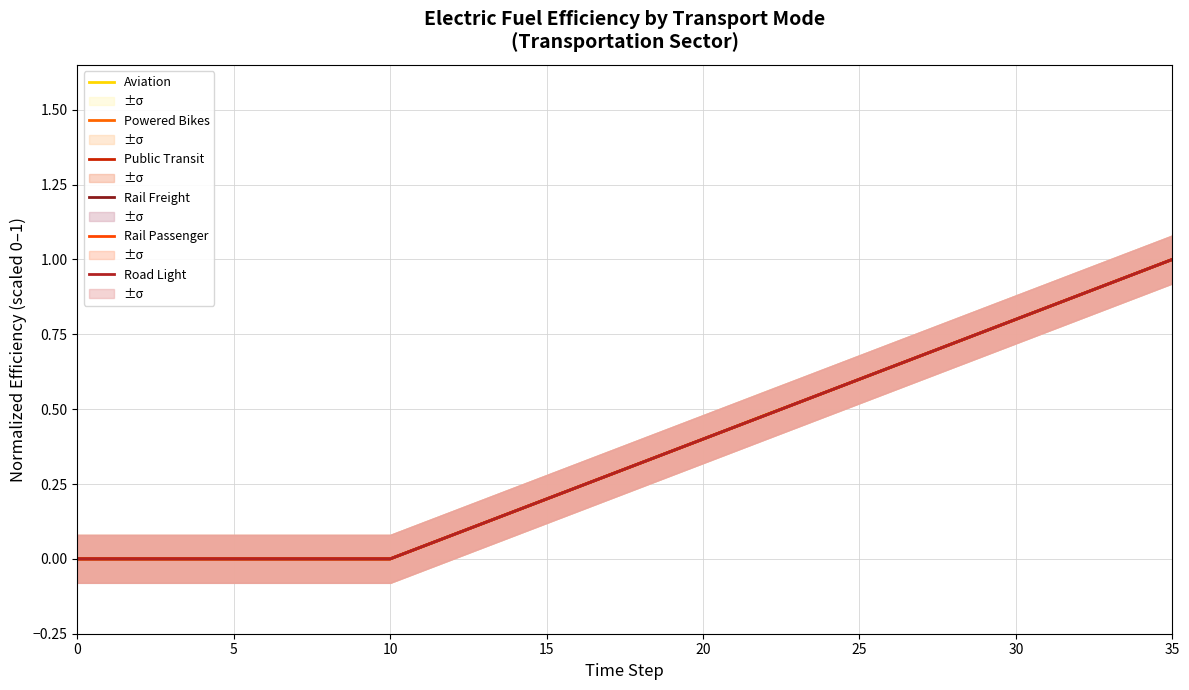

How many lines are shown in the chart?

6